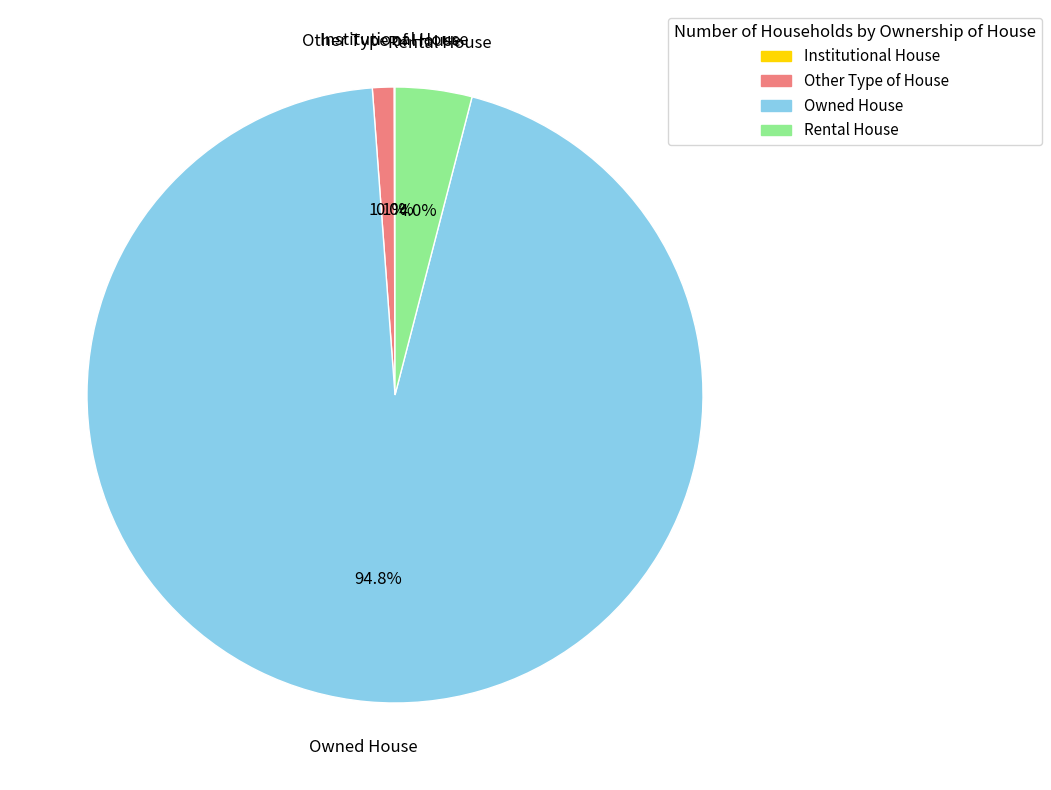

What is the majority slice?

Owned House